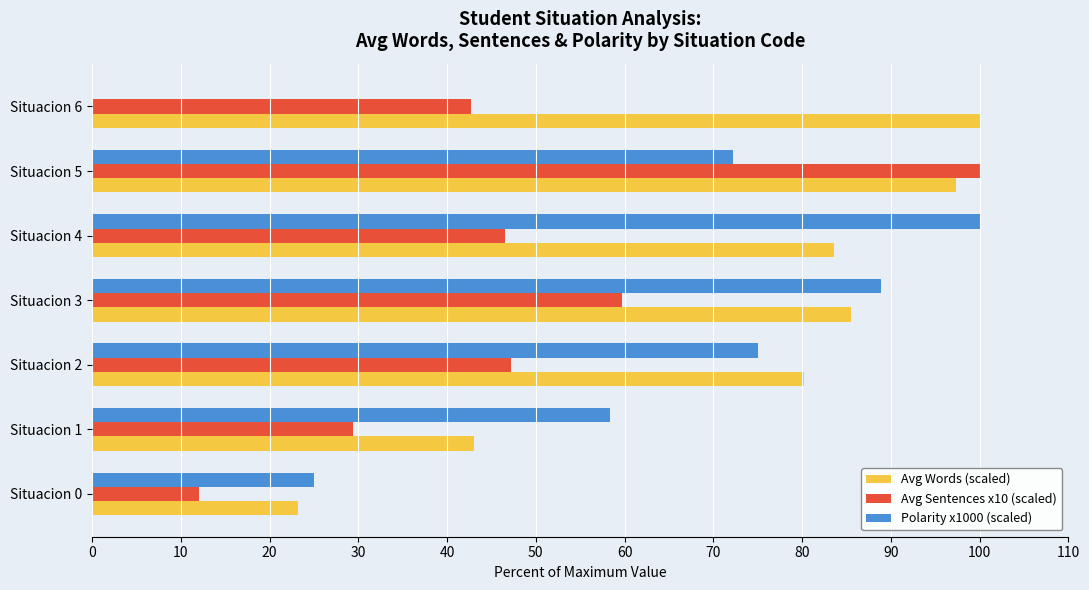

Which series has the widest spread of values?

Polarity x1000 (scaled)